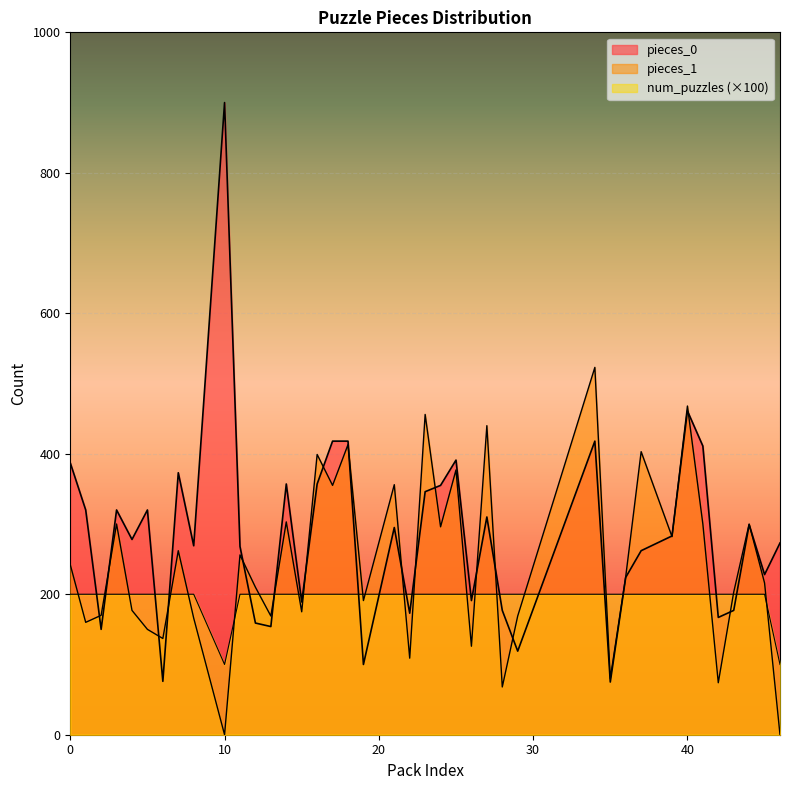

Reading right to left, what are all the values shown in this chart?

pieces_0: 273	228	299	177	167	411	461	283	262	224	75	418	119	177	310	191	391	355	346	173	295	100	418	418	357	189	357	154	159	268	900	269	373	76	320	278	320	150	320	387
pieces_1: 0	216	300	203	74	300	468	282	403	225	80	523	169	68	440	126	377	296	456	109	356	191	413	355	399	175	303	169	210	256	0	166	262	137	150	177	300	170	160	242
num_puzzles: 100	200	200	200	200	200	200	200	200	200	200	200	200	200	200	200	200	200	200	200	200	200	200	200	200	200	200	200	200	200	100	200	200	200	200	200	200	200	200	200